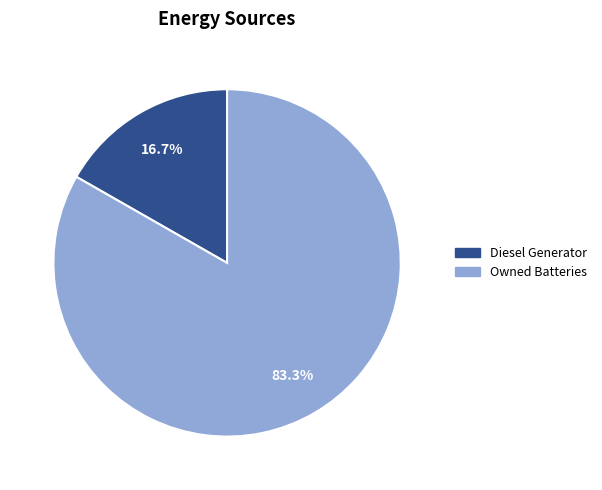

How many segments does this pie chart have?

2